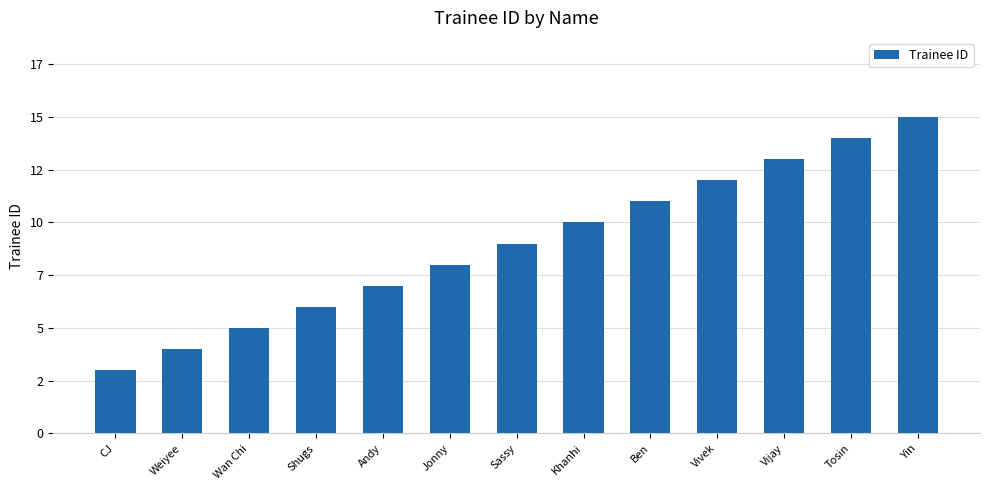

What is the label of the 9th bar from the left?

Ben